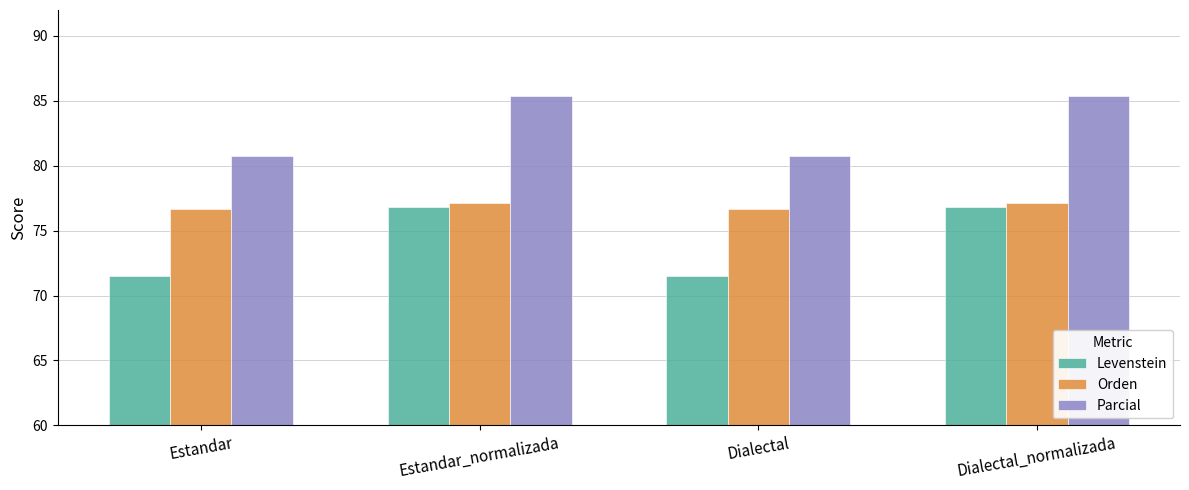

What value does the Parcial series have at Dialectal_normalizada?

85.4